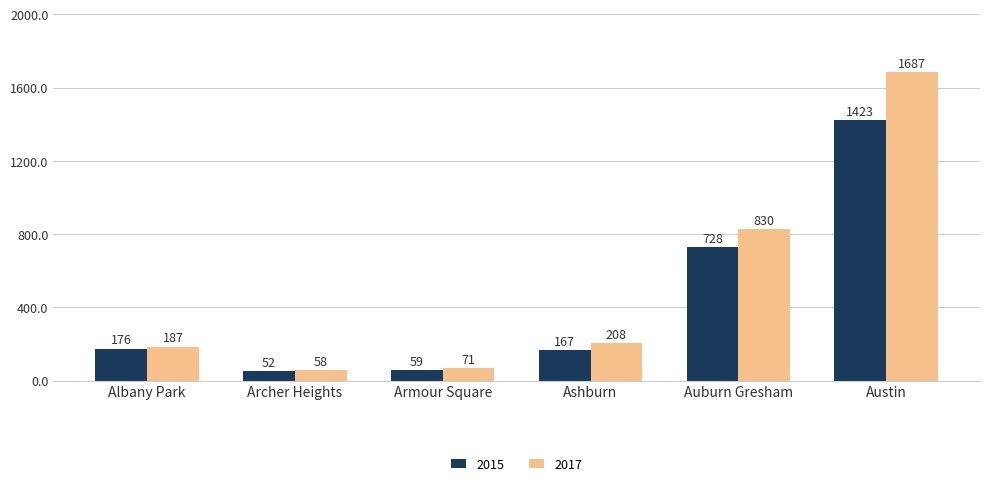

Which label corresponds to the largest value in the chart?

Austin